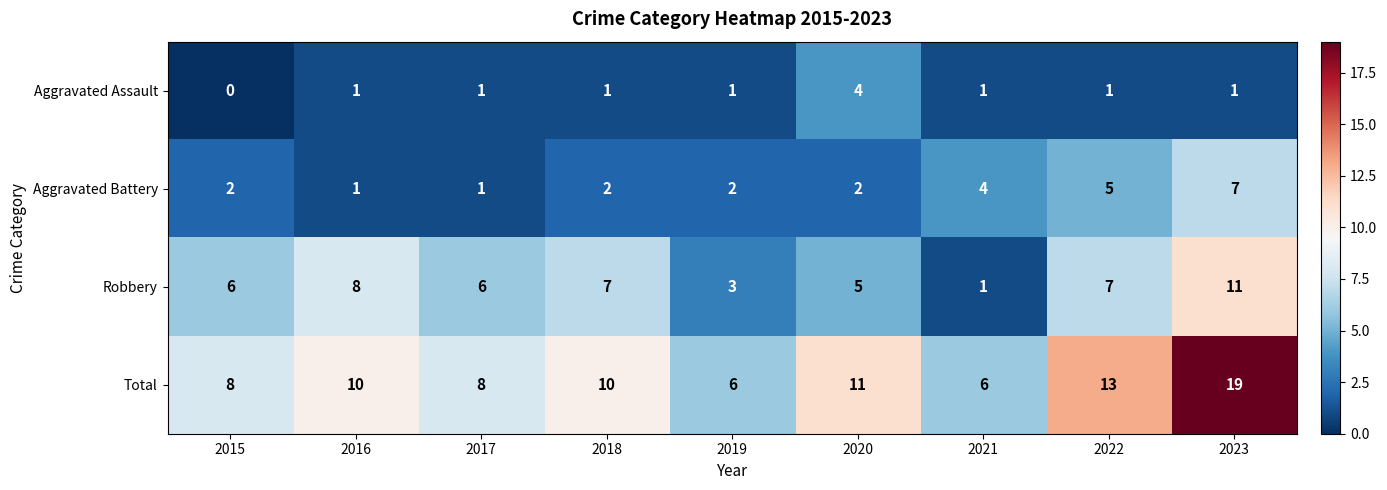

List the series in order of their overall mean, highest first.

Total, Robbery, Aggravated Battery, Aggravated Assault